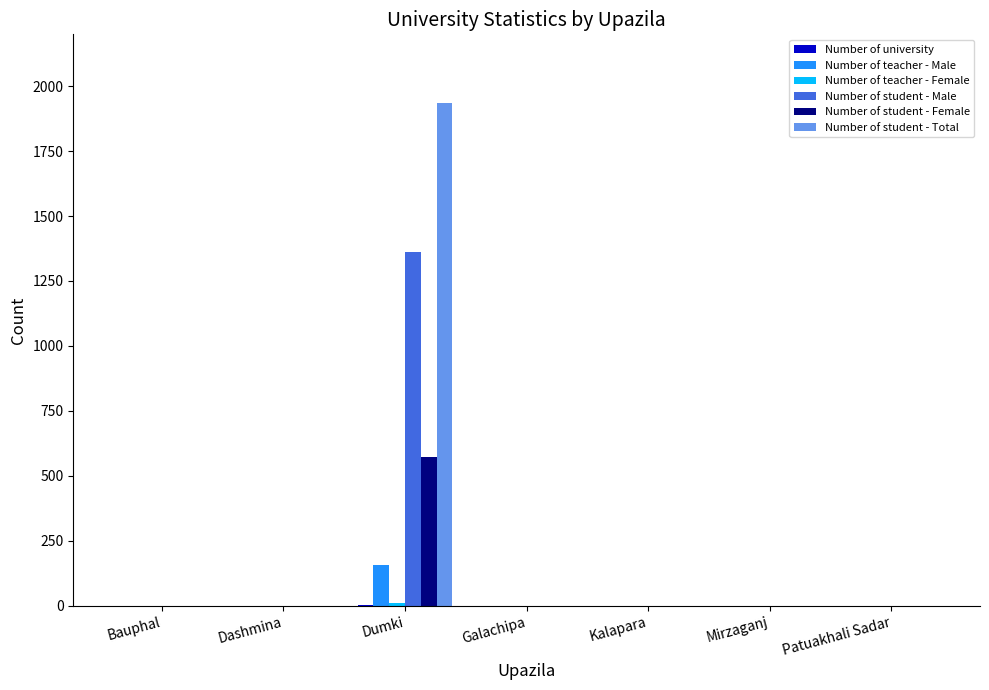

The Number of student - Male series shows -801 at Galachipa. True or false?

False